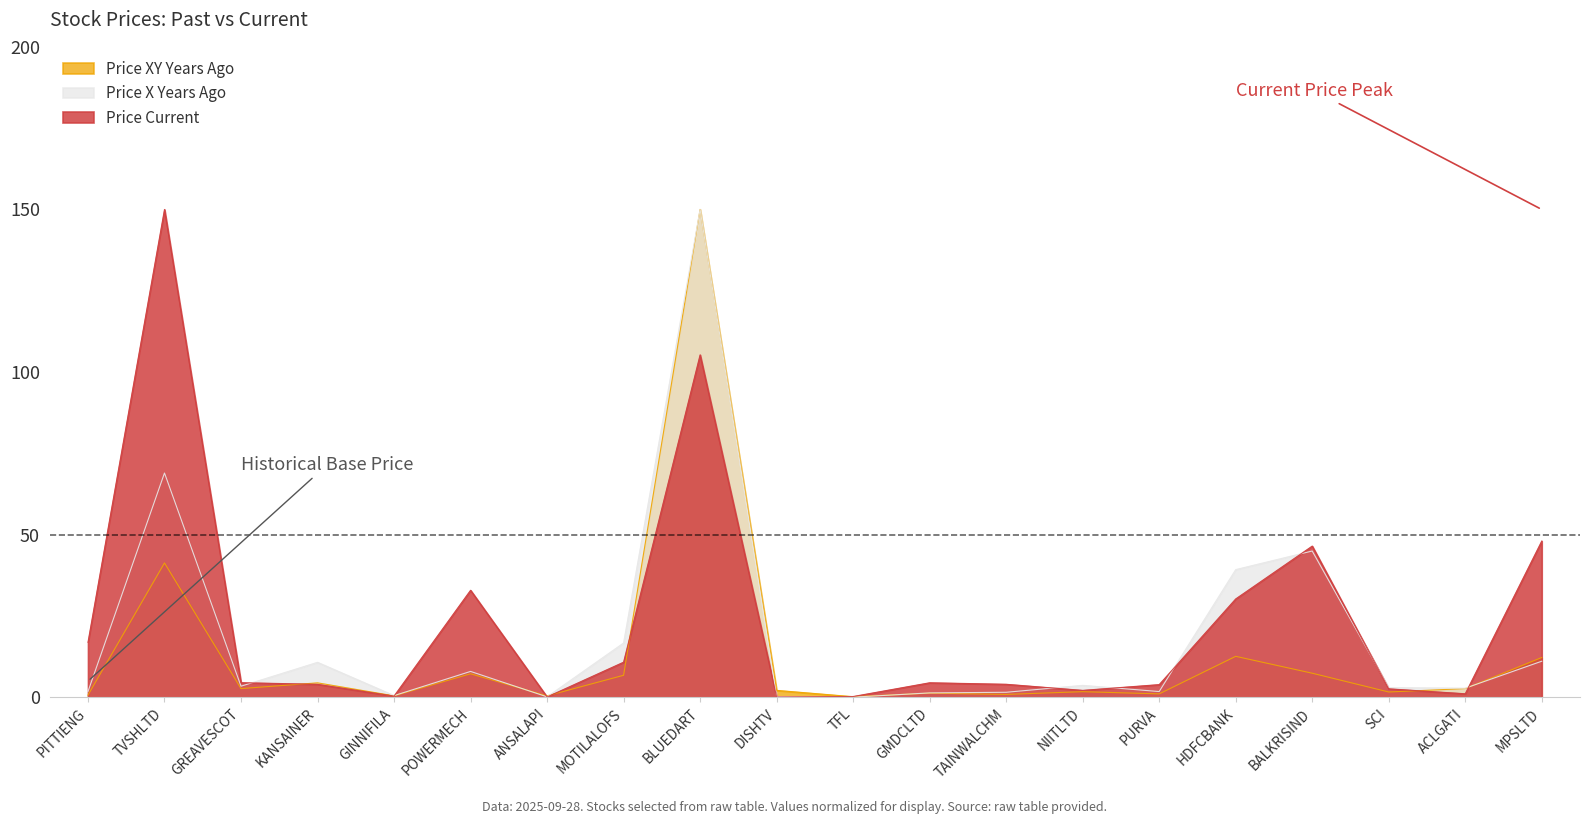

What is the approximate value of Price Current at ANSALAPI?

0.1